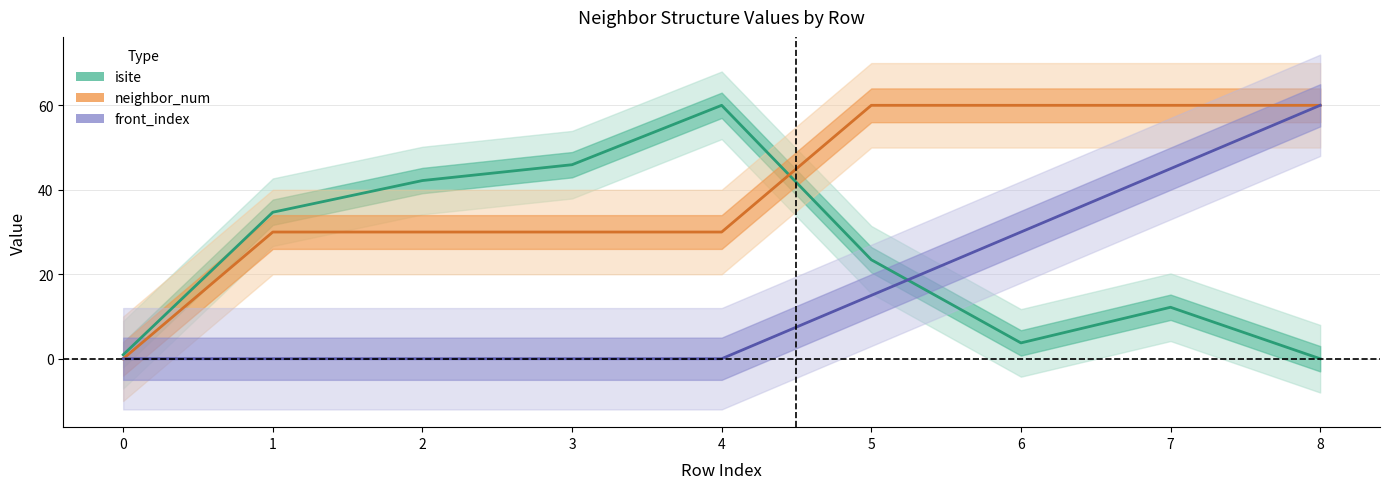

Is the value of neighbor_num at 5 greater than the value of isite at 1?

Yes